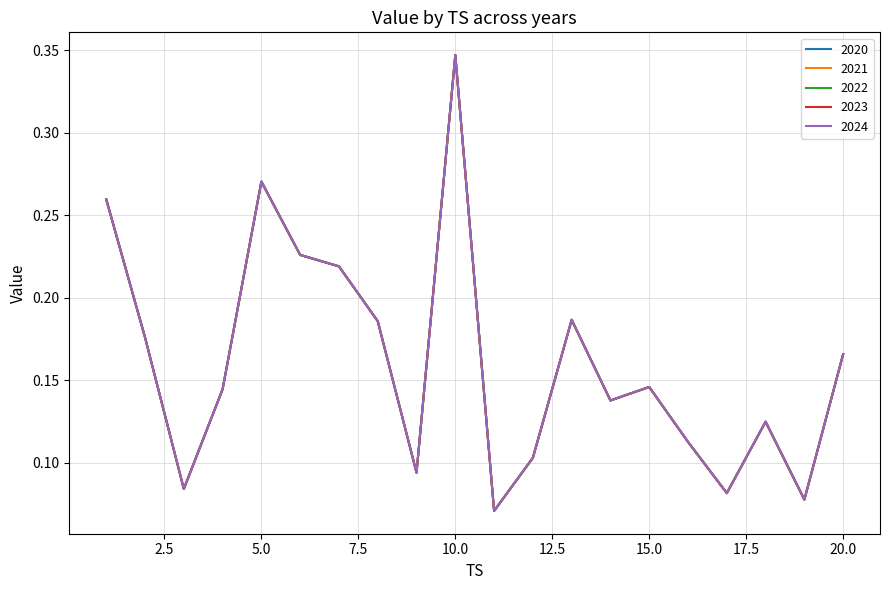

True or false: 2021 and 2022 cross at least once.

False